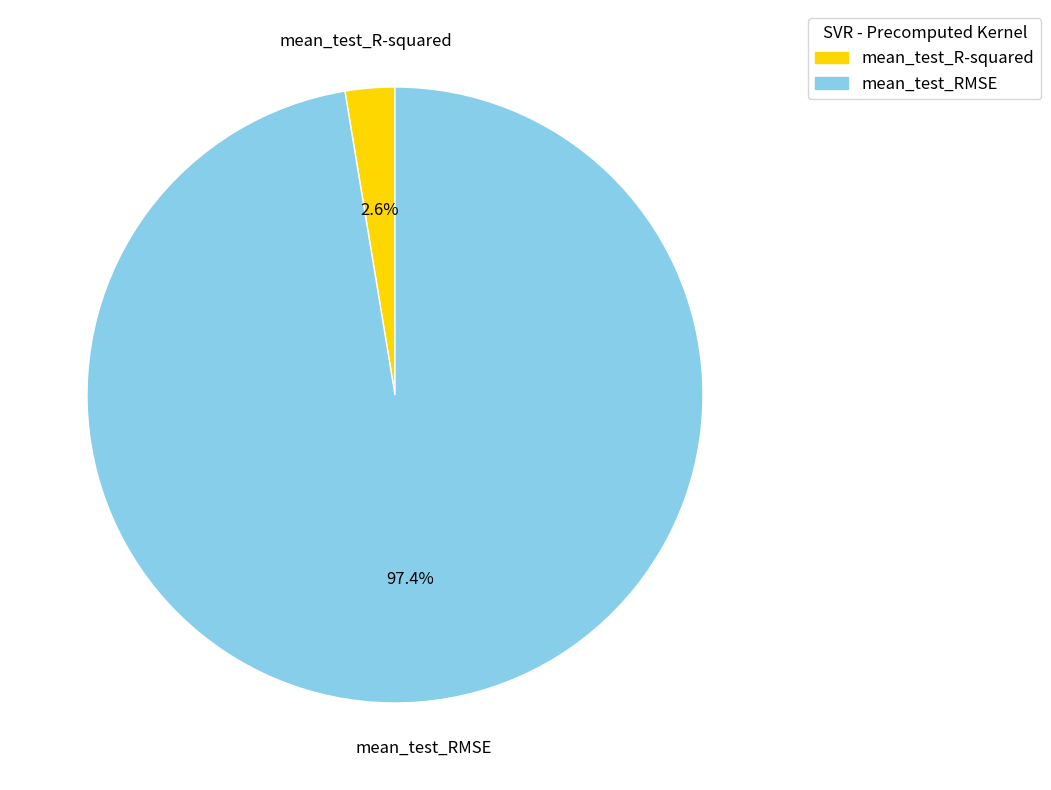

Which category accounts for the majority?

mean_test_RMSE